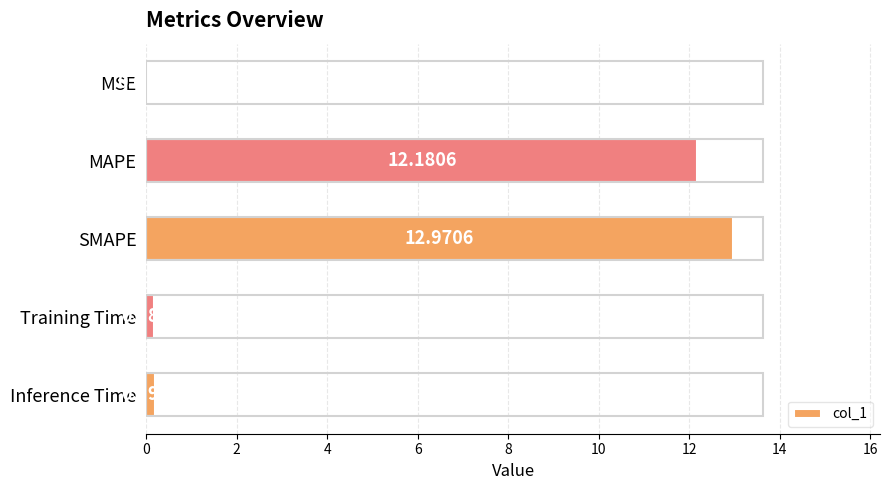

Which has a higher value, Inference Time or Training Time?

Inference Time